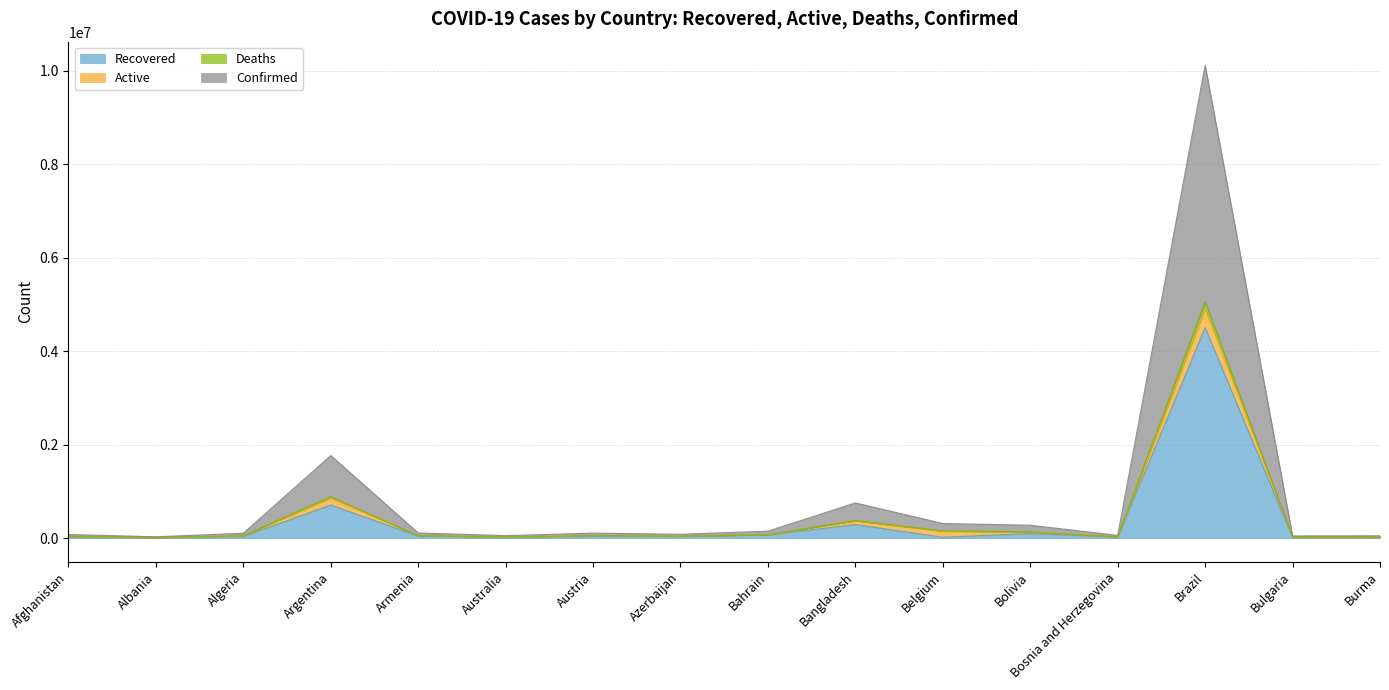

List the labels in order of Recovered value, largest first.

Brazil, Argentina, Bangladesh, Bolivia, Bahrain, Armenia, Austria, Azerbaijan, Algeria, Afghanistan, Australia, Bosnia and Herzegovina, Belgium, Bulgaria, Albania, Burma